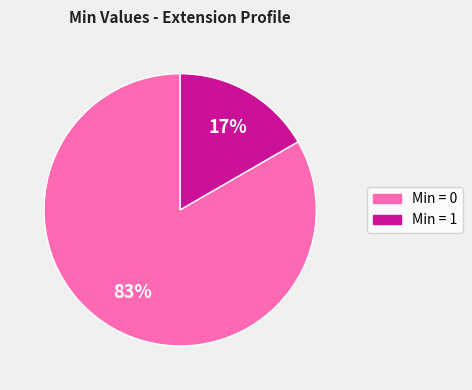

To the nearest percent, what is the average slice percentage?

50%